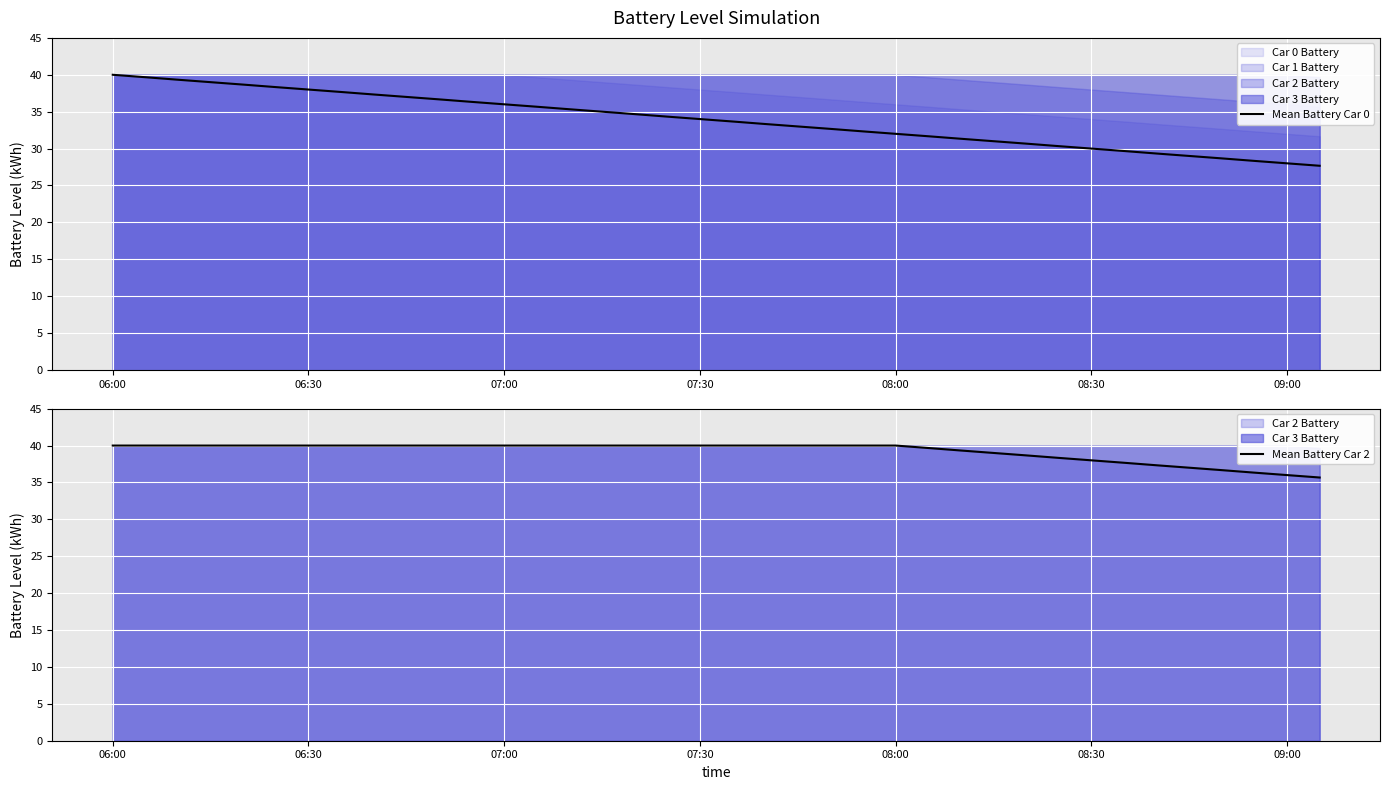

Is it true that Mean Battery Car 0 equals 21.8 at 08:00?

False